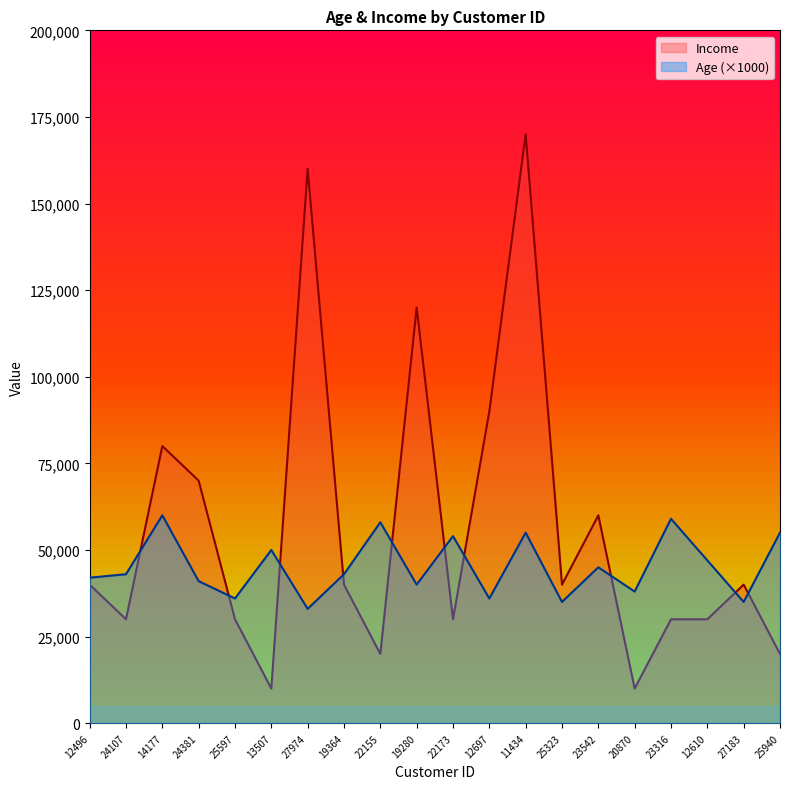

Does the chart have visible grid lines?

No